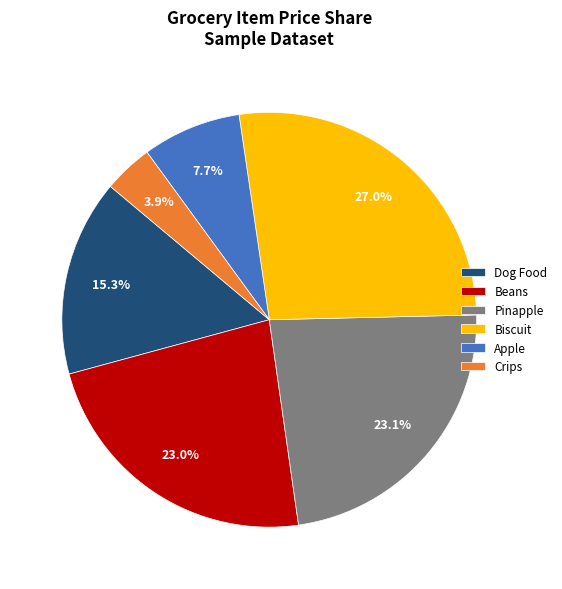

How many slices are in this pie chart?

6